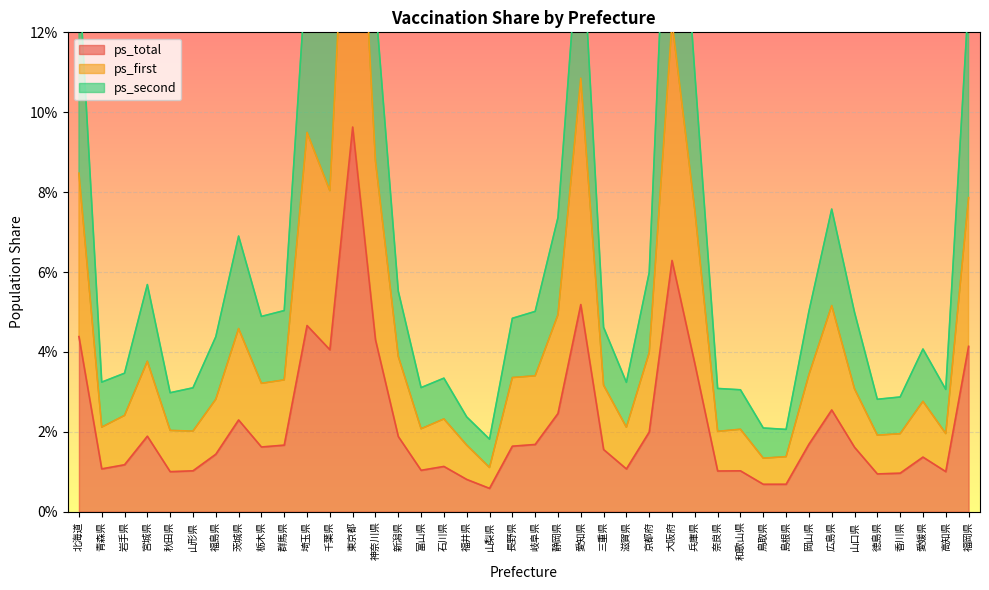

What is the sum of the ps_first values at 青森県 and 京都府?

0.1